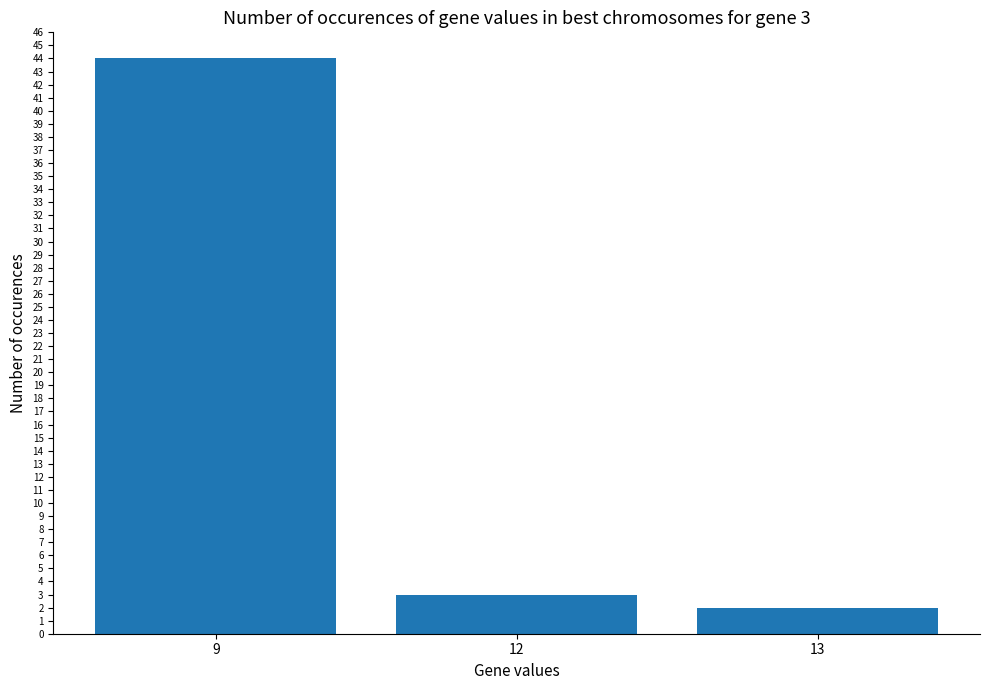

Where is the data nearest to the value 23?

12